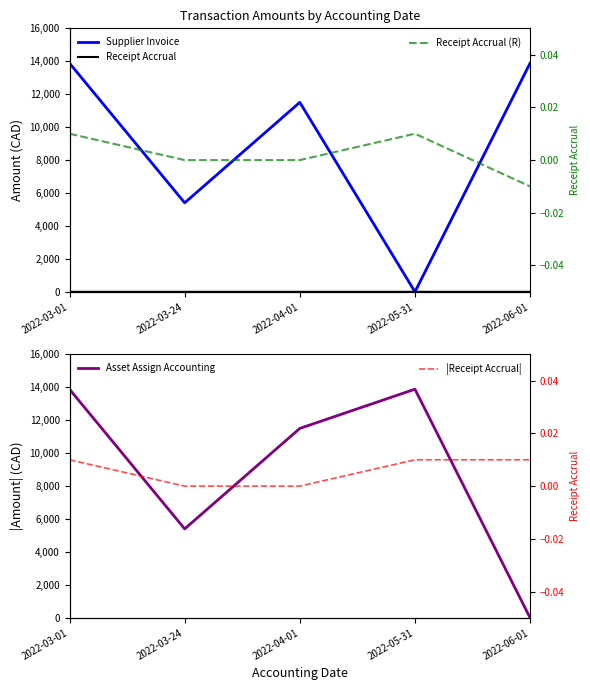

Rank the categories by Asset Assign Accounting value from lowest to highest.

2022-06-01, 2022-03-24, 2022-04-01, 2022-03-01, 2022-05-31